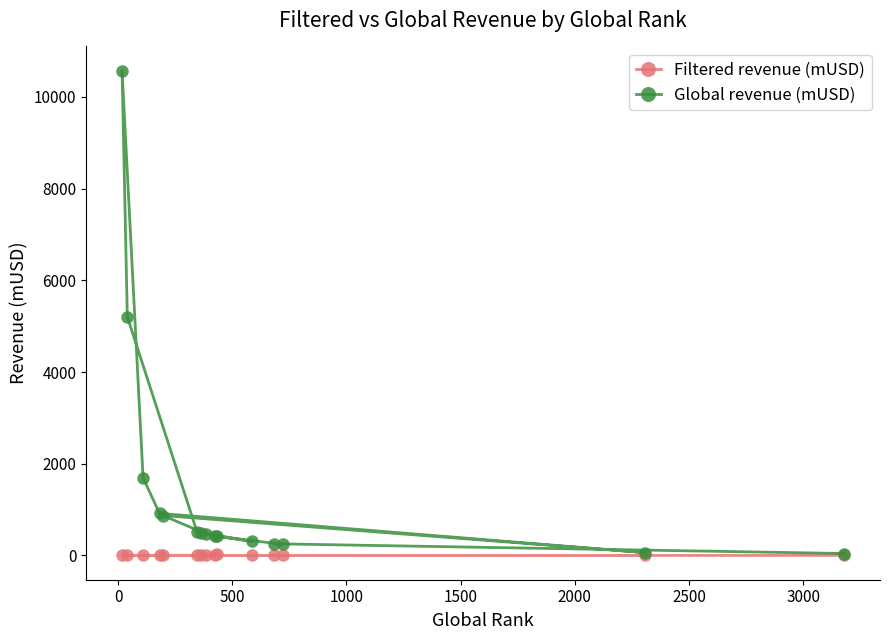

Does the chart have visible grid lines?

No